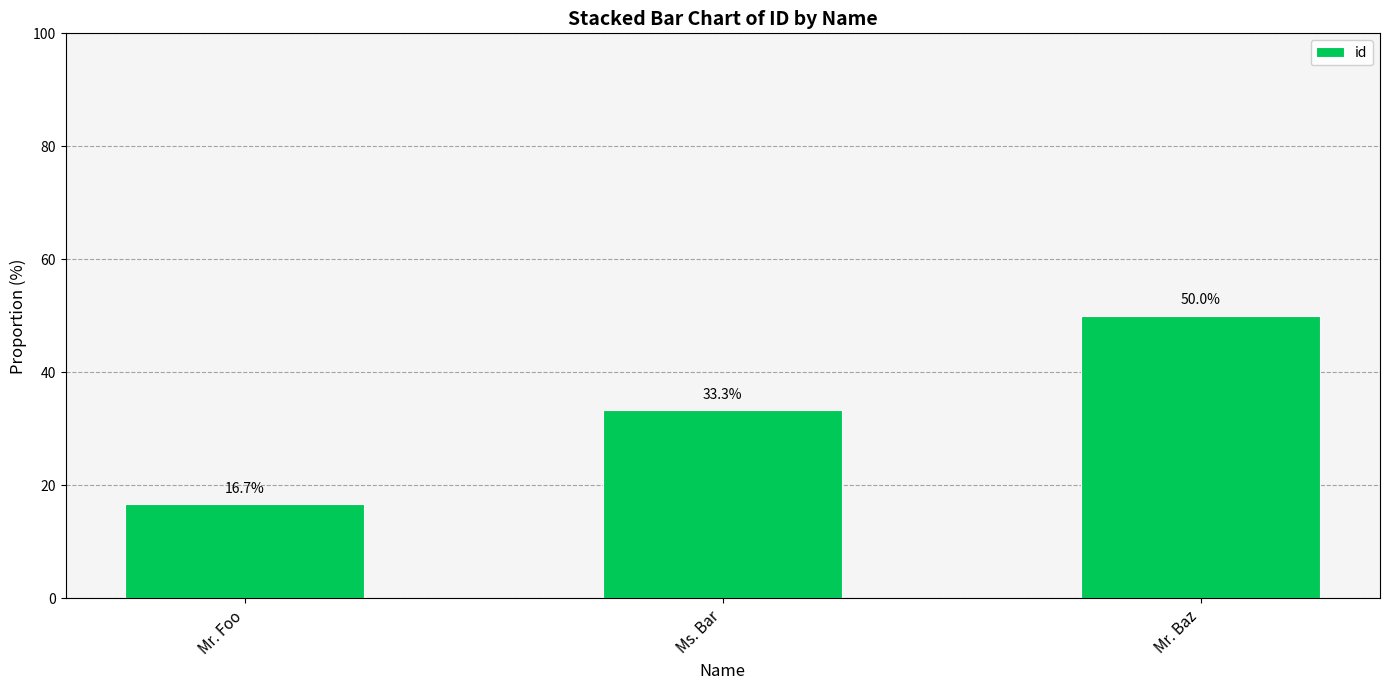

What is the label of the 2nd bar from the right?

Ms. Bar